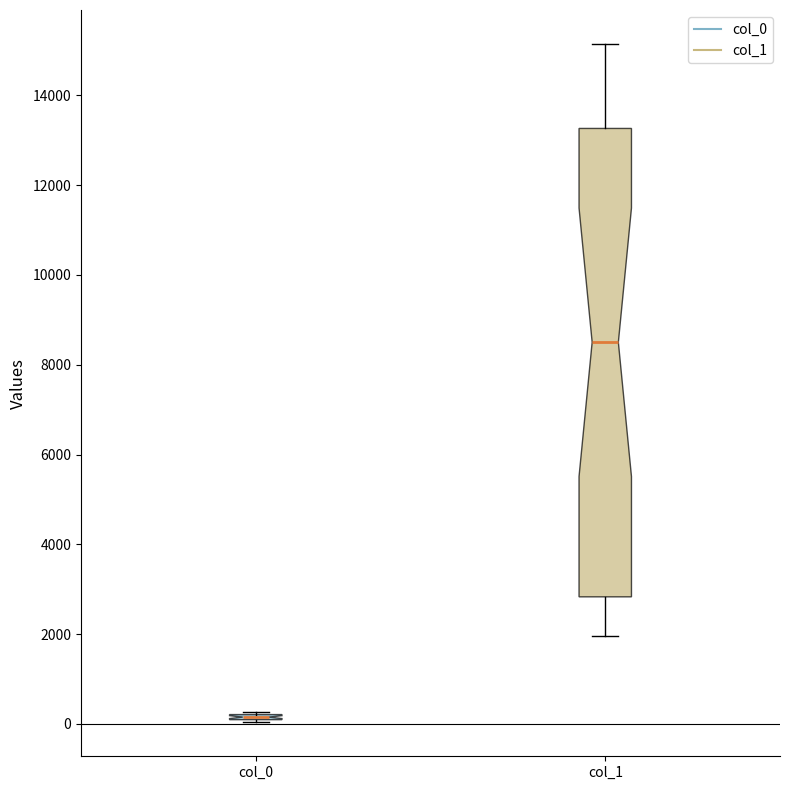

Comparing the boxes themselves (not the whiskers), which one is the tallest?

col_1